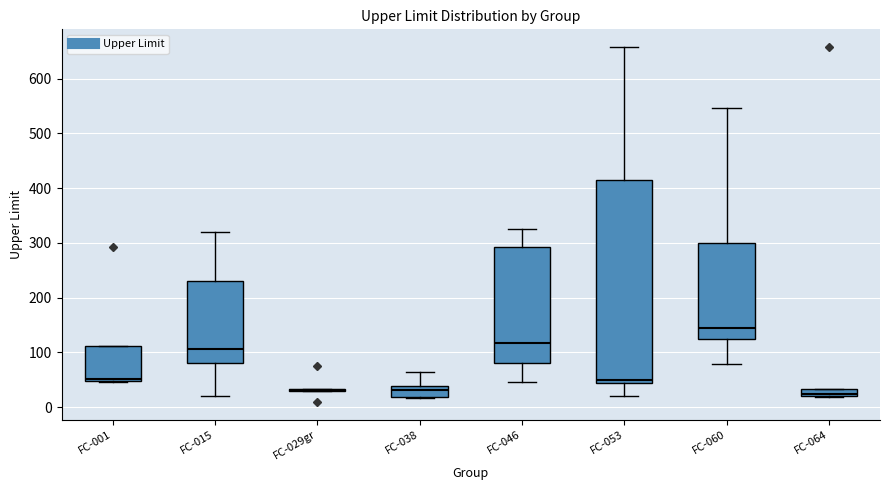

Comparing the boxes themselves (not the whiskers), which one is the tallest?

FC-053